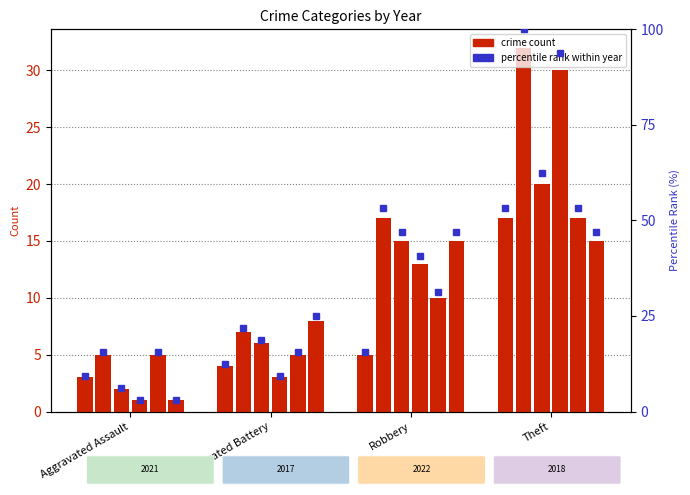

Is the value of 2017 at Theft greater than the value of 2021 at Aggravated Assault?

Yes